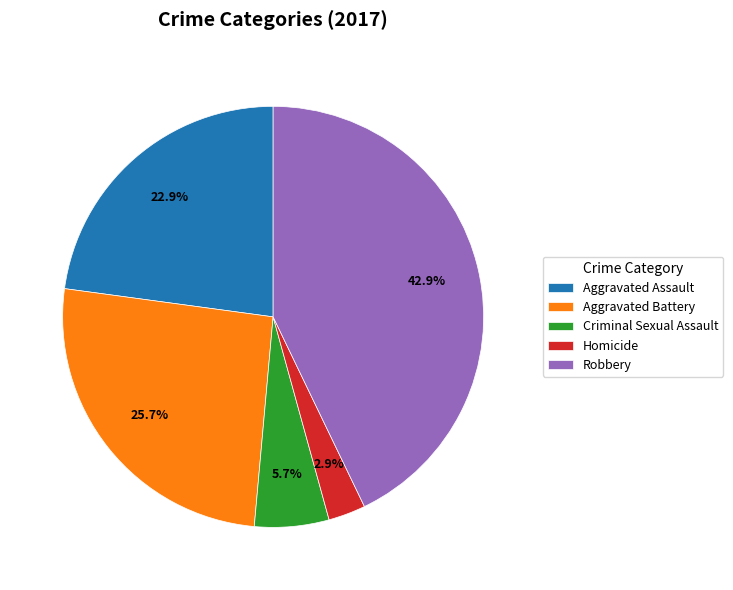

Is there any slice that represents more than half of the pie?

No